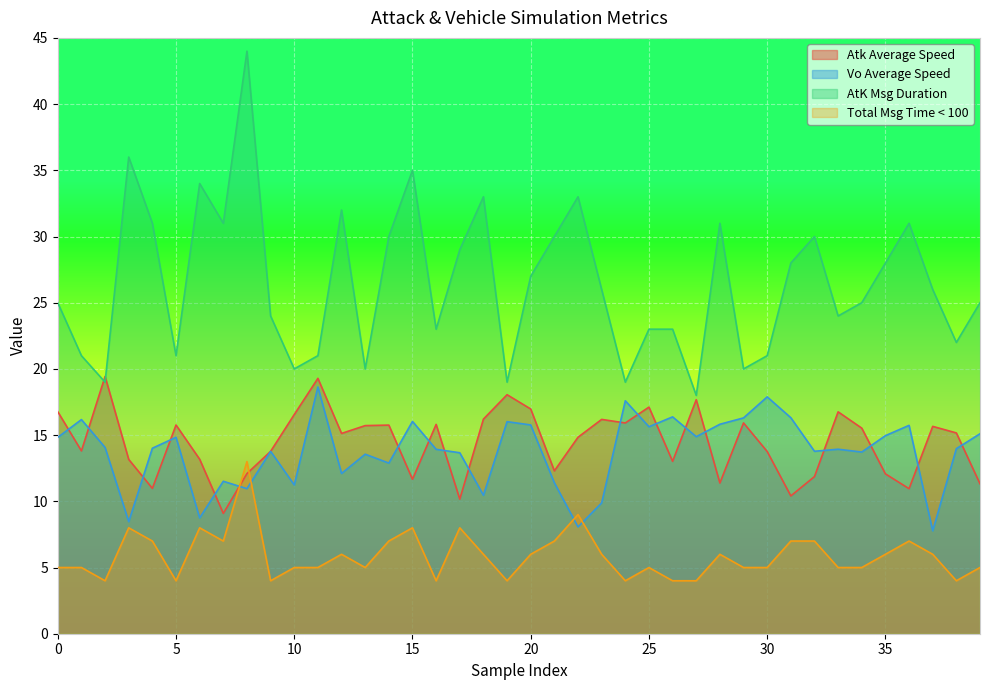

True or false: AtK Msg Duration and Vo Average Speed cross at least once.

False